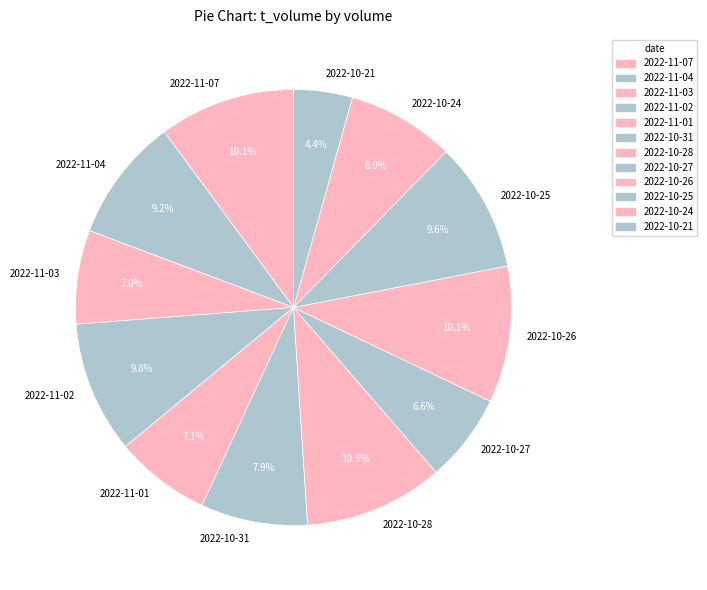

Combined, do 2022-10-27 and 2022-11-07 account for over 50%?

No